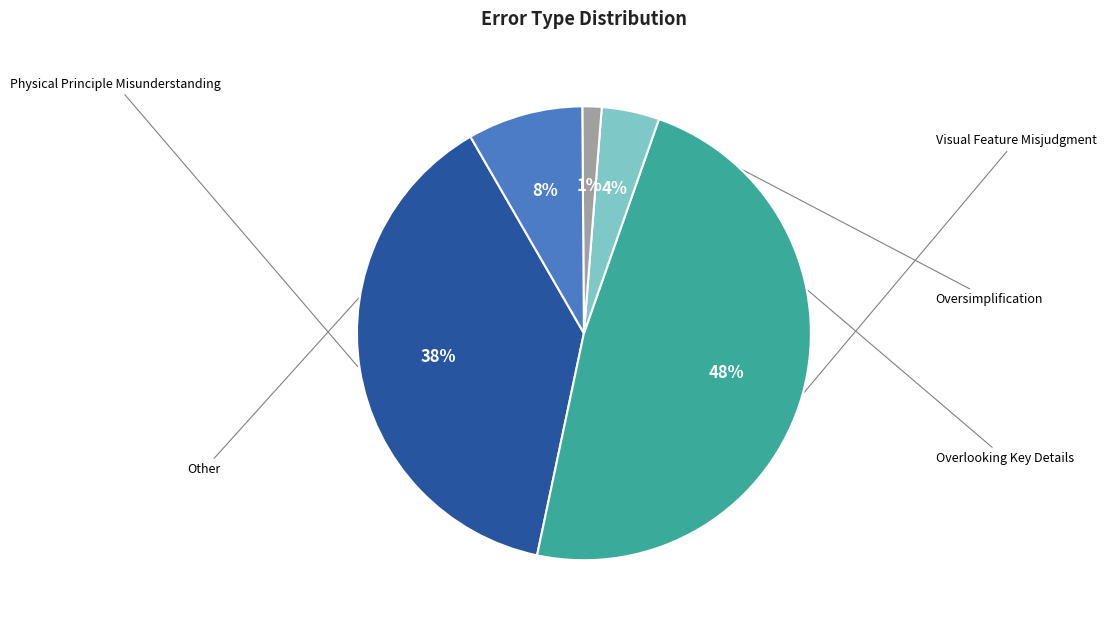

Is there any slice that represents more than half of the pie?

No